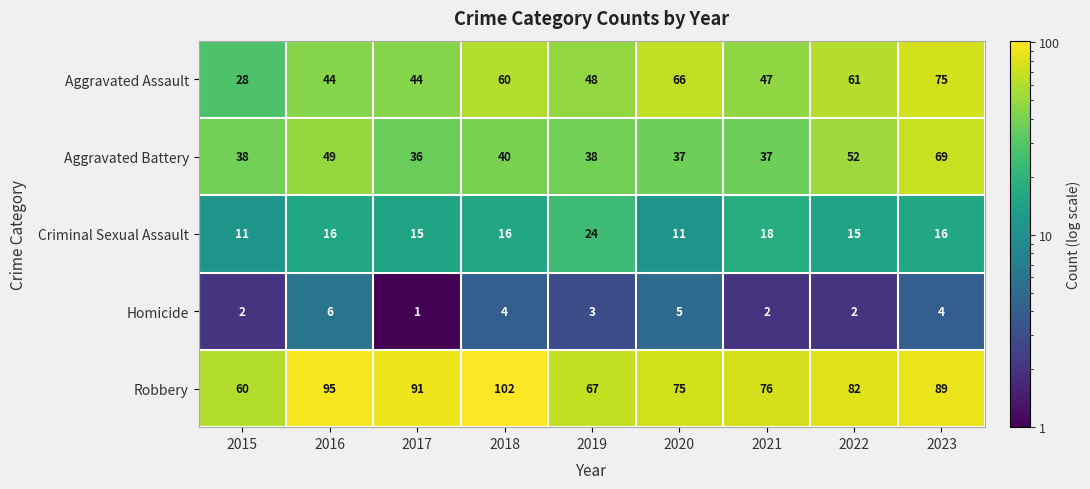

What is the total value across all series at 2015?

139